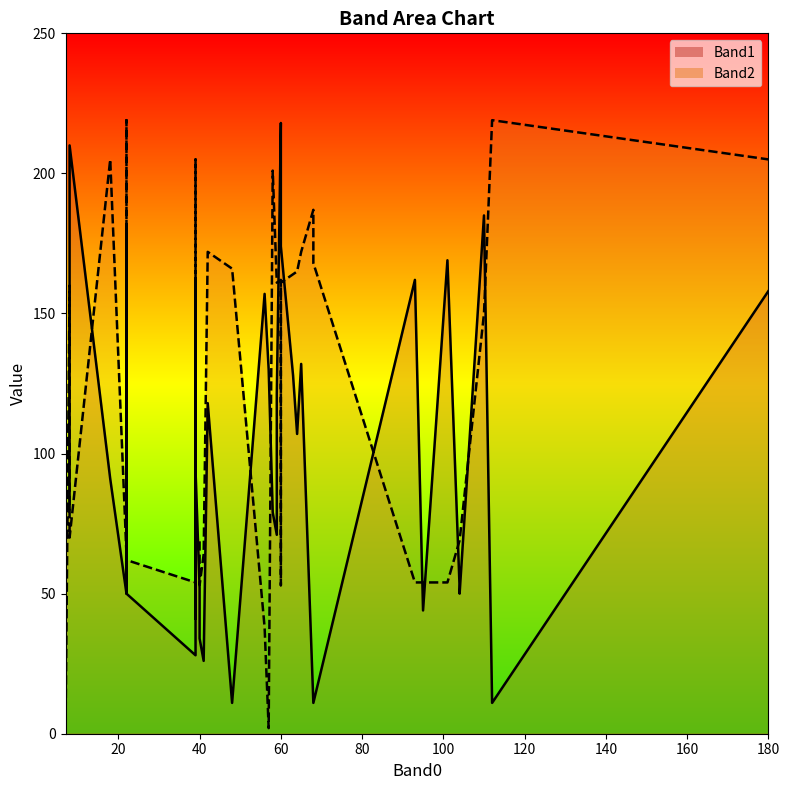

Reading left to right, extract all data points from this chart.

Band1_line: 162	83	80	210	91	50	180	50	28	162	42	41	161	94	52	34	26	118	11	157	130	79	71	121	218	174	174	128	107	132	11	11	162	44	169	52	50	185	11	158
Band2_line: 150	1	160	70	205	64	219	62	54	54	54	205	204	71	69	53	64	172	166	38	2	201	161	161	162	53	161	164	165	172	187	168	54	54	54	69	69	150	219	205